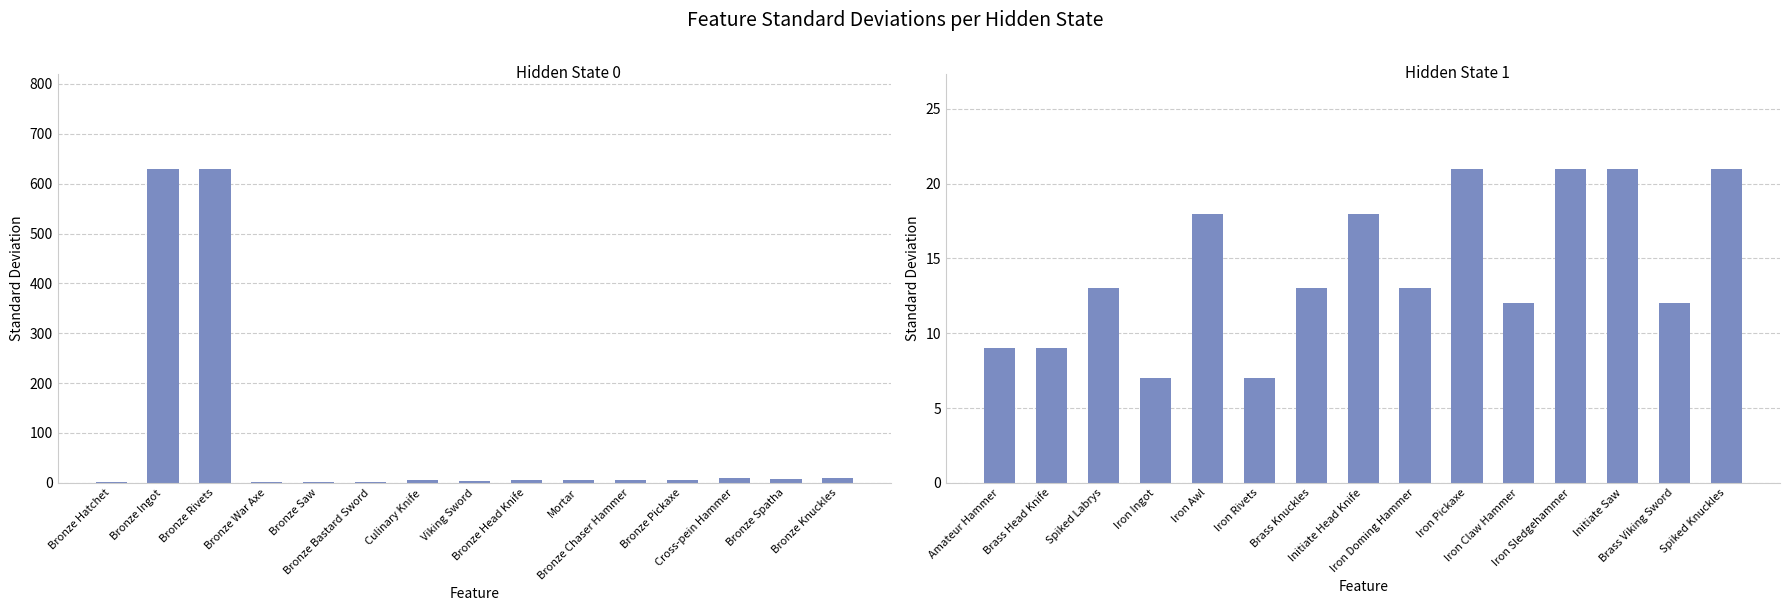

How many data points are less than 13?

6